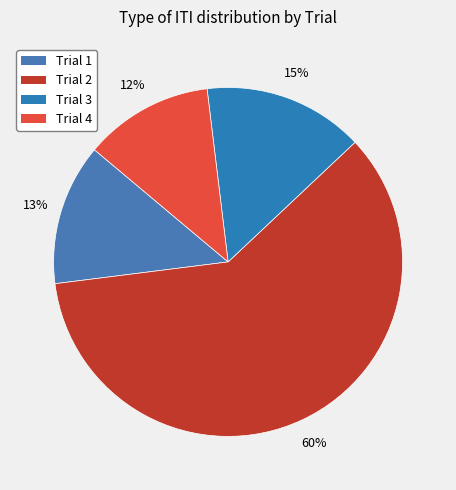

How many slices are in this pie chart?

4